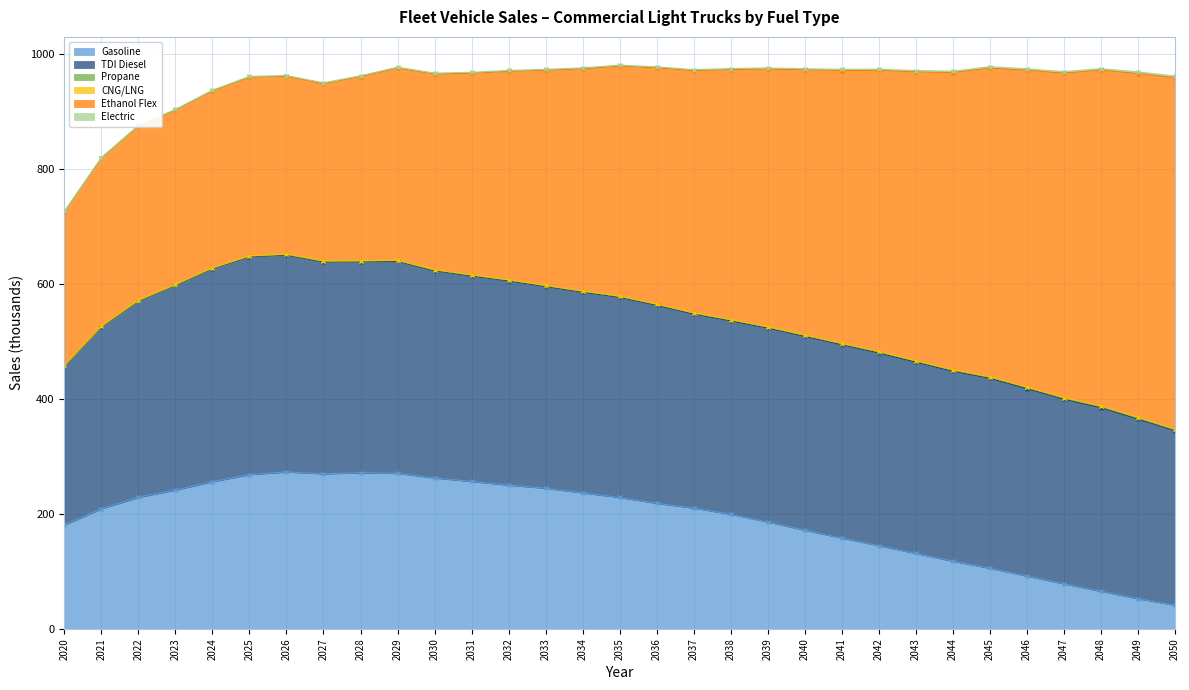

At which category does Gasoline reach its first local valley?

2027